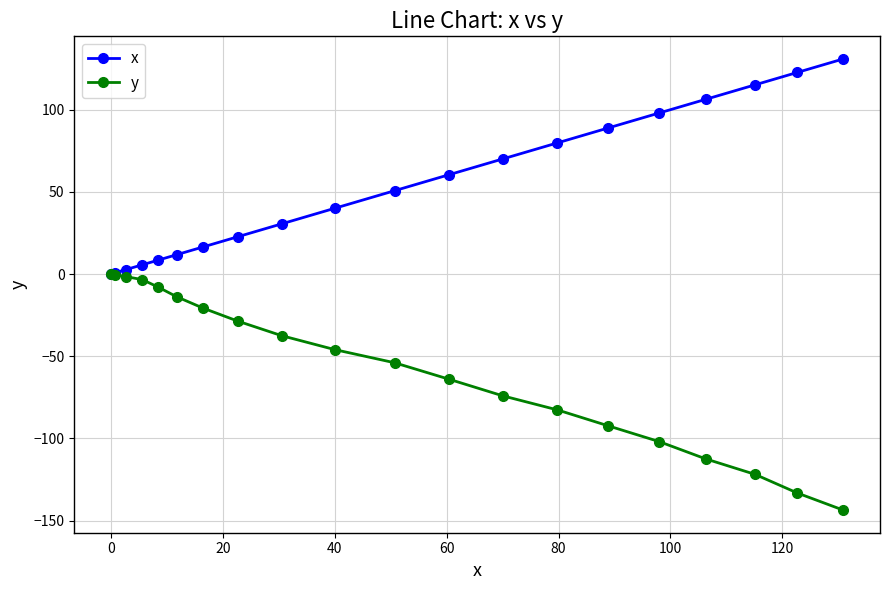

What is the maximum value shown in the chart?

130.9